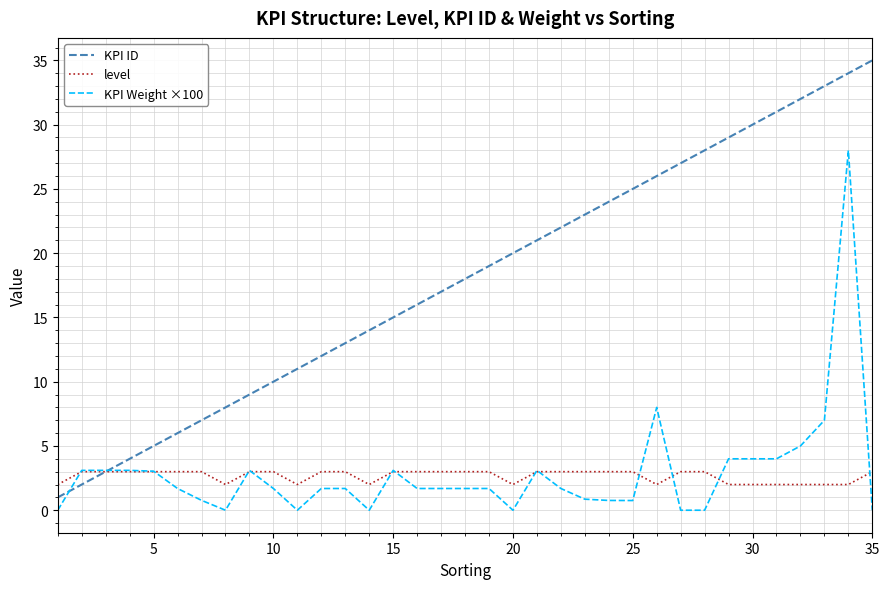

Which series has the largest range (max minus min)?

KPI ID